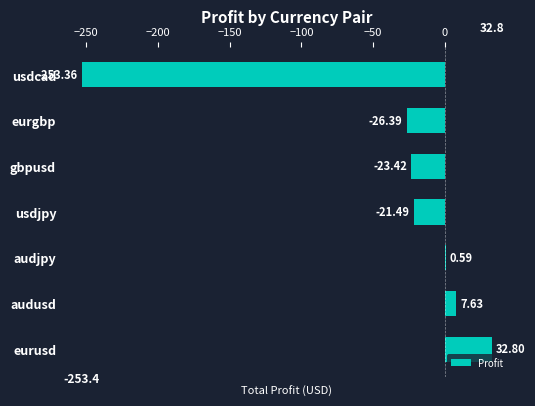

At which label is the value closest to -110?

eurgbp